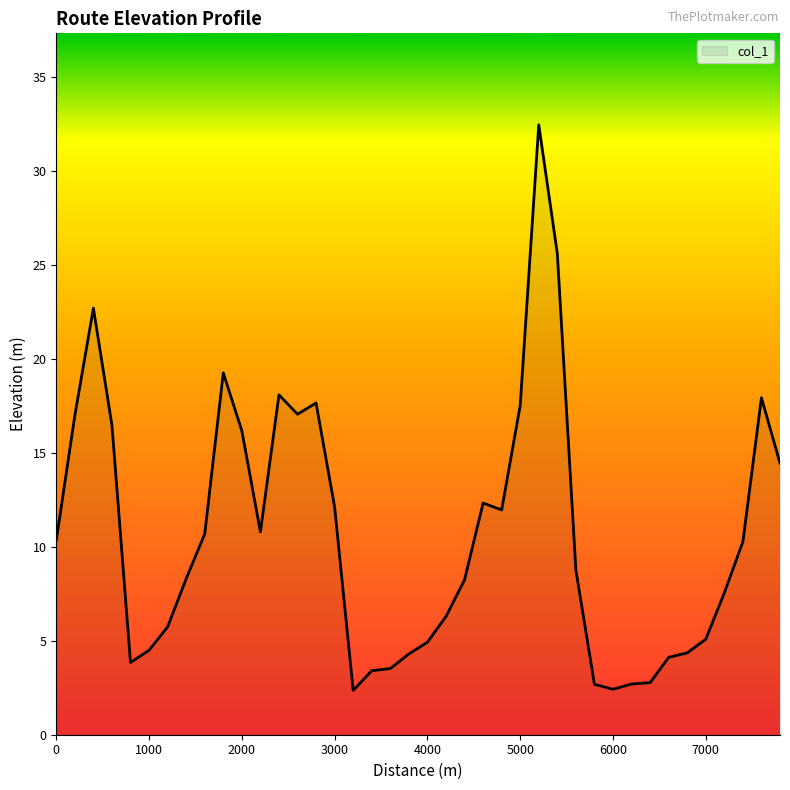

What is the minimum value shown in the chart?

2.4